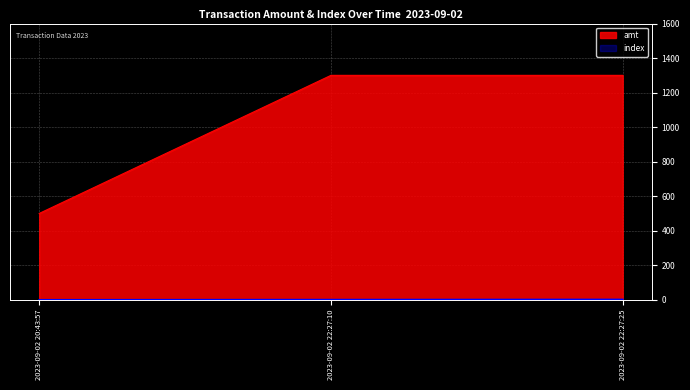

What is the difference between the maximum and minimum values in the index series?

2